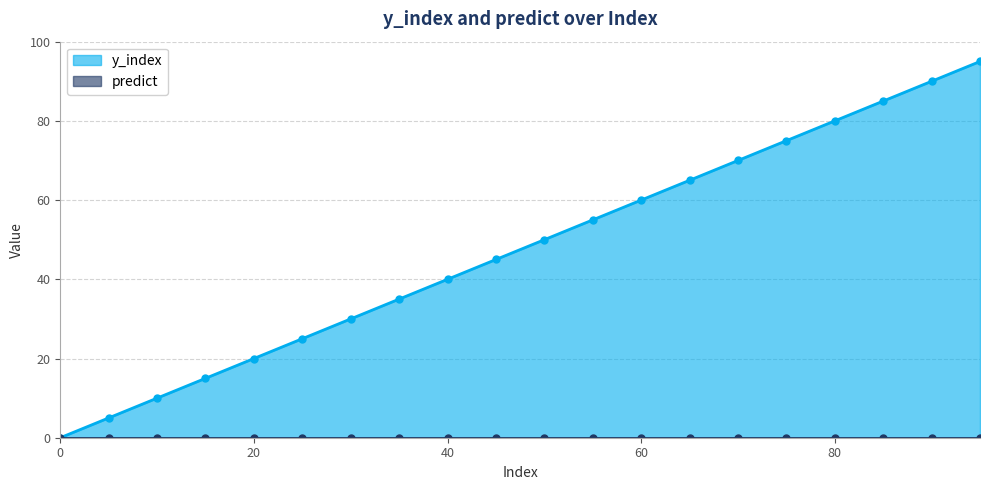

Where is the data nearest to the value 47?

45